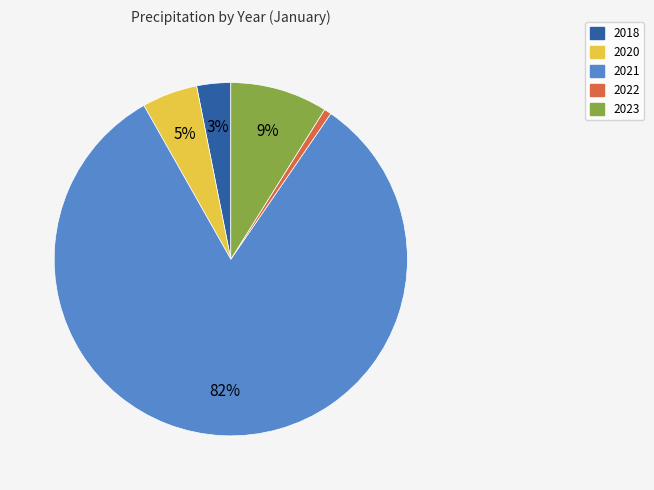

To the nearest percent, what is the average slice percentage?

20%